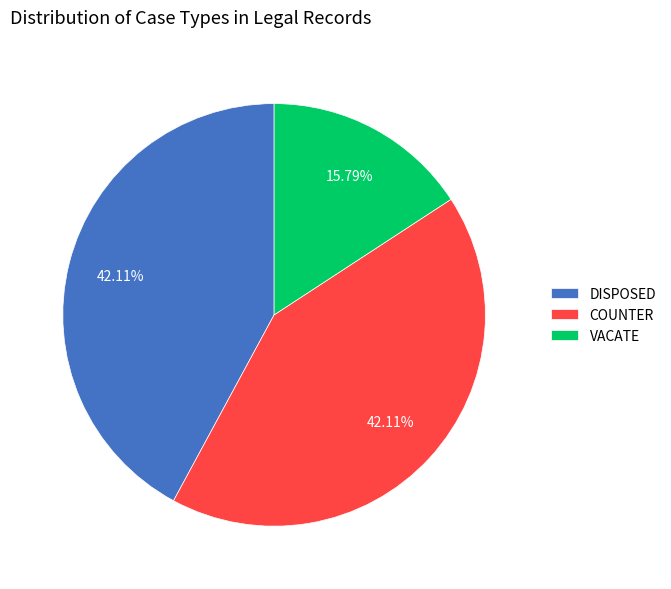

The COUNTER slice represents 34% of the pie. True or false?

False